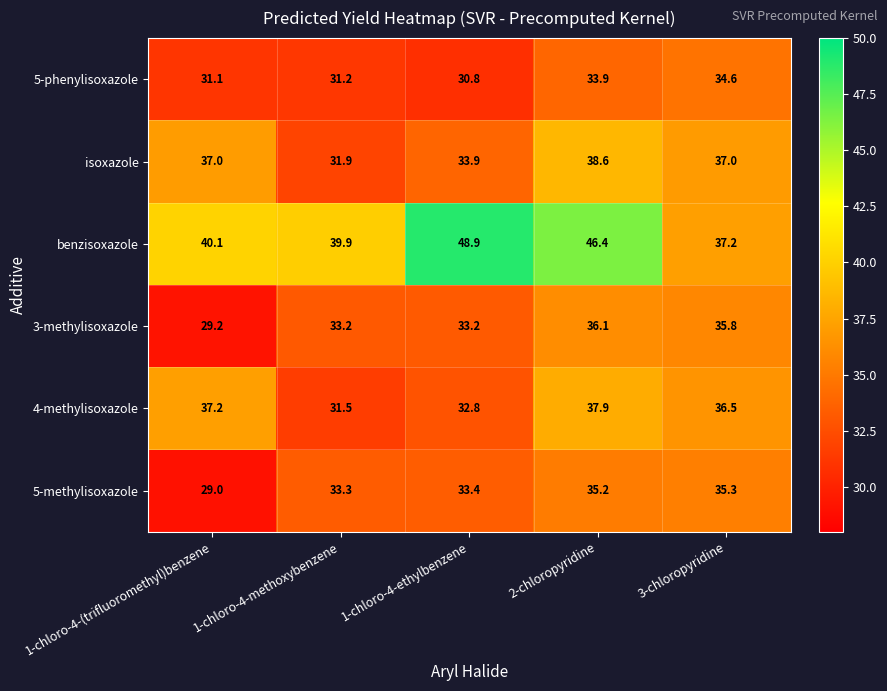

Rank the categories by 5-phenylisoxazole value from highest to lowest.

3-chloropyridine, 2-chloropyridine, 1-chloro-4-methoxybenzene, 1-chloro-4-(trifluoromethyl)benzene, 1-chloro-4-ethylbenzene